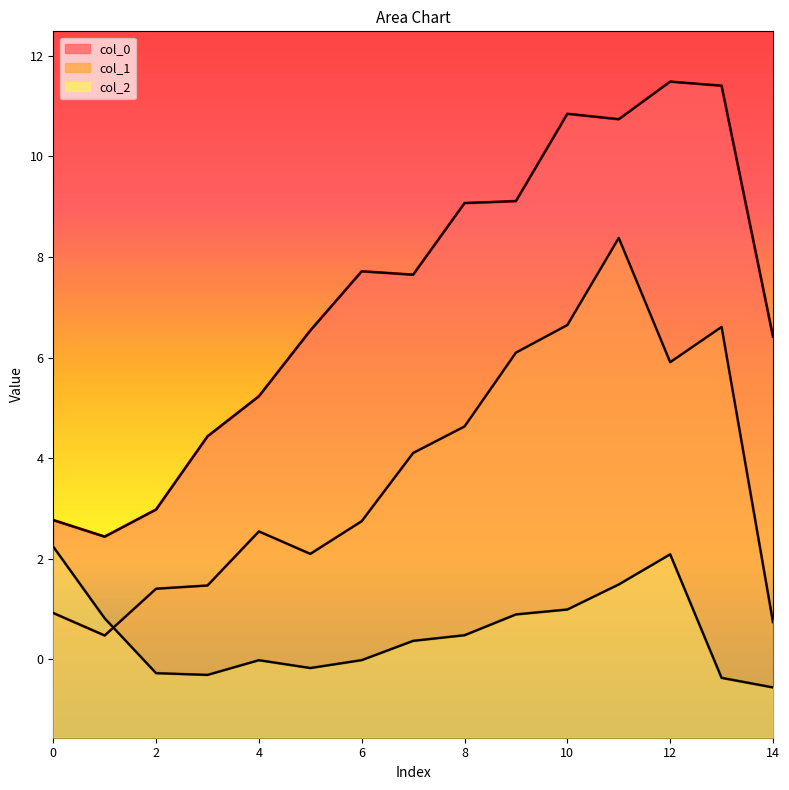

Reading right to left, extract all data points from this chart.

col_0: 14=6.4	13=11.4	12=11.5	11=10.7	10=10.8	9=9.1	8=9.1	7=7.6	6=7.7	5=6.5	4=5.2	3=4.4	2=3.0	1=2.4	0=2.8
col_1: 14=0.7	13=6.6	12=5.9	11=8.4	10=6.6	9=6.1	8=4.6	7=4.1	6=2.7	5=2.1	4=2.5	3=1.5	2=1.4	1=0.5	0=0.9
col_2: 14=-0.6	13=-0.4	12=2.1	11=1.5	10=1.0	9=0.9	8=0.5	7=0.4	6=-0.0	5=-0.2	4=-0.0	3=-0.3	2=-0.3	1=0.8	0=2.2